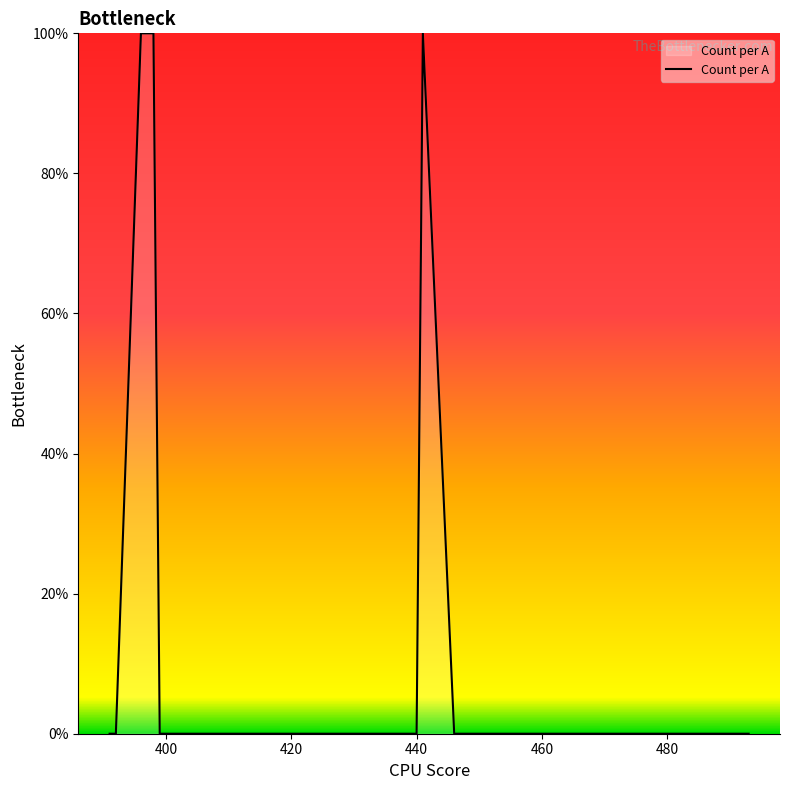

How many lines are shown in the chart?

1